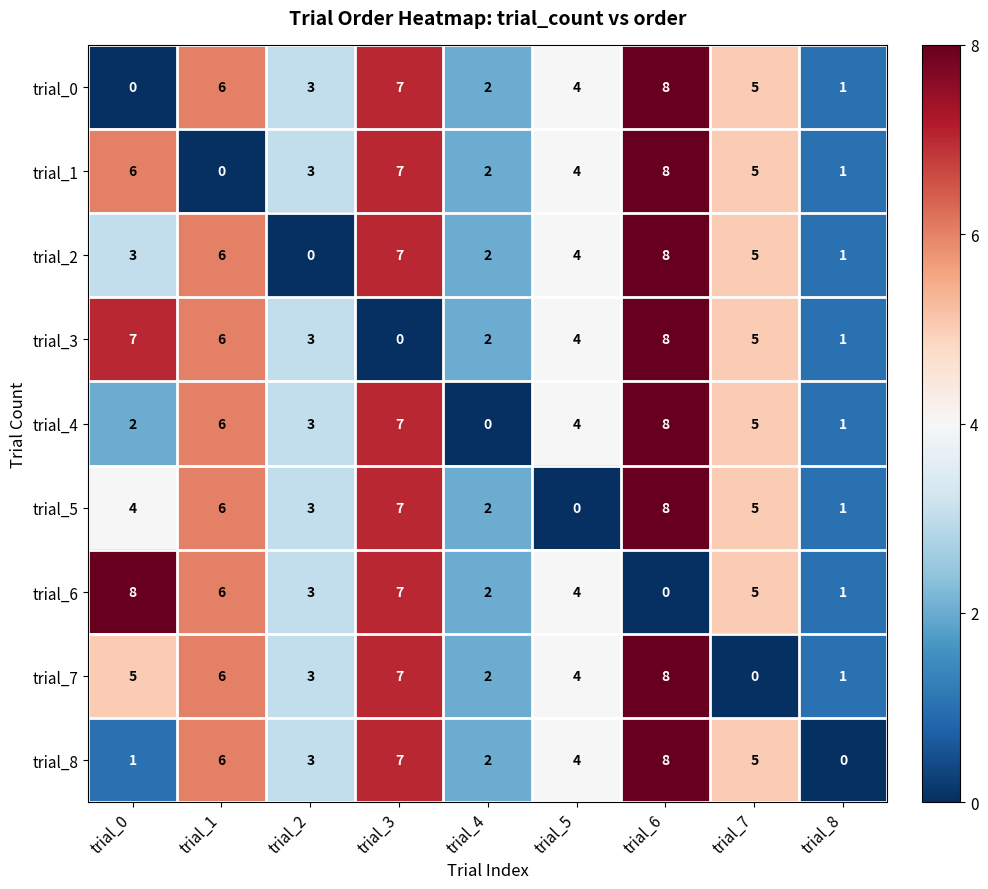

Rank the categories by trial_1 value from highest to lowest.

trial_6, trial_3, trial_0, trial_7, trial_5, trial_2, trial_4, trial_8, trial_1